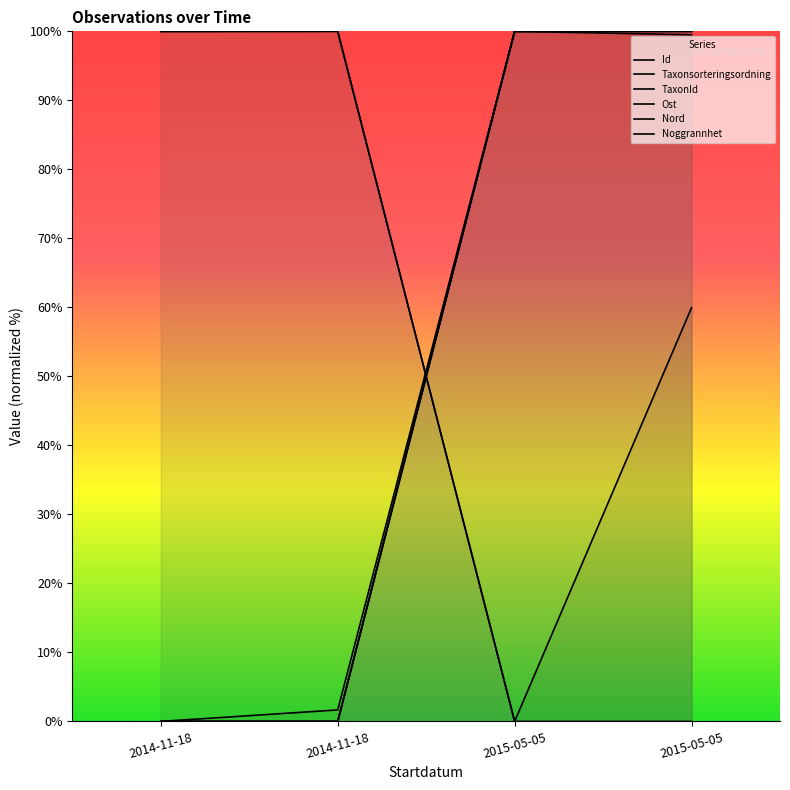

What is the highest value of the Ost series?

100.0